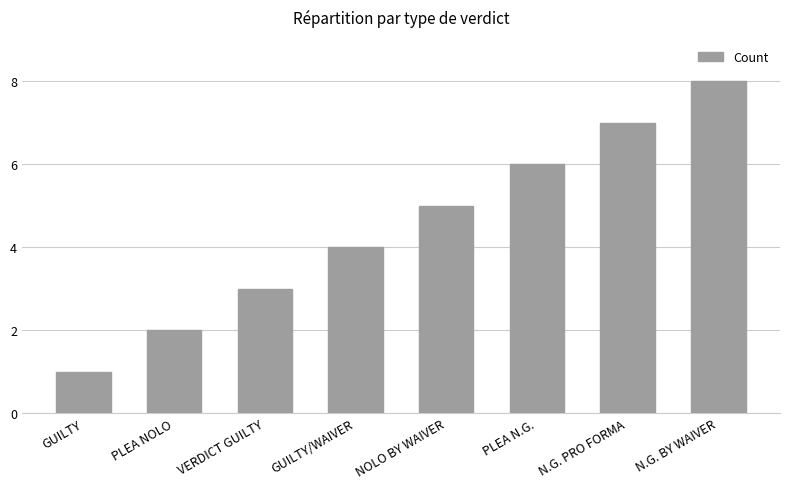

How many data points does each series have?

8